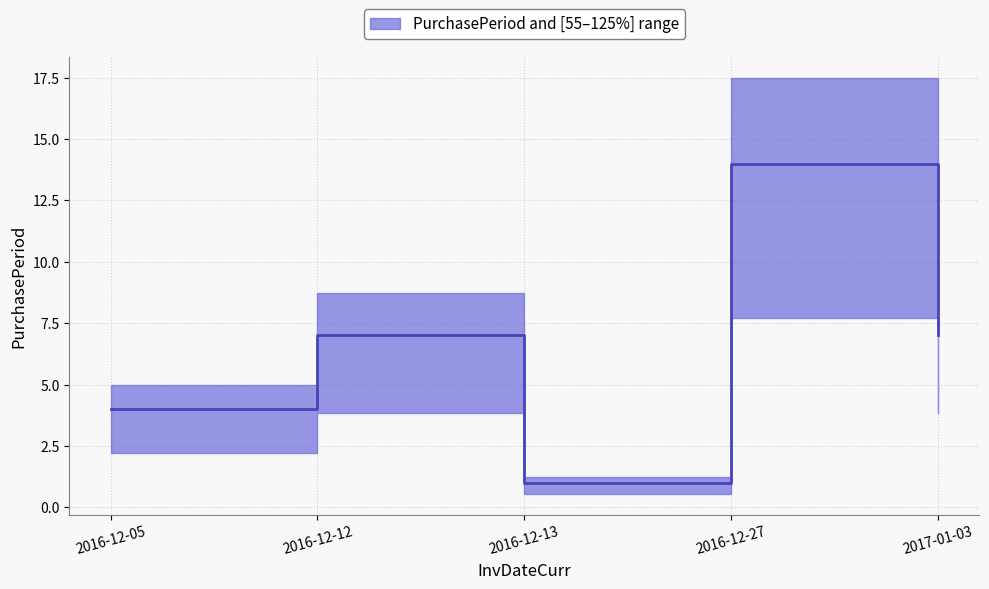

How many points are lower than both their immediate neighbors (excluding endpoints)?

1